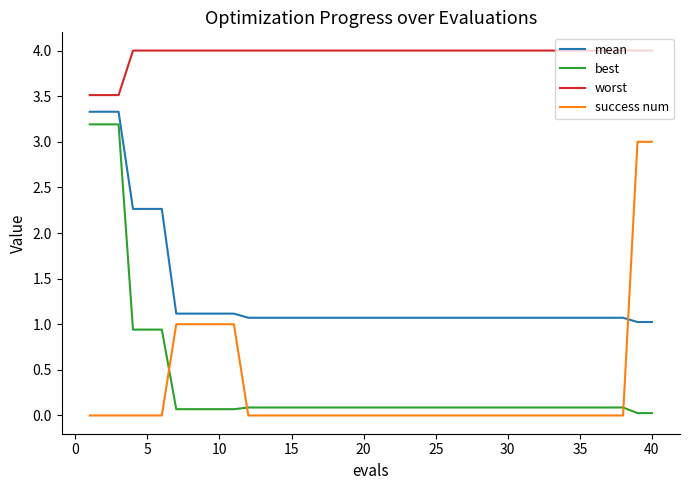

True or false: best and worst intersect in this chart.

False